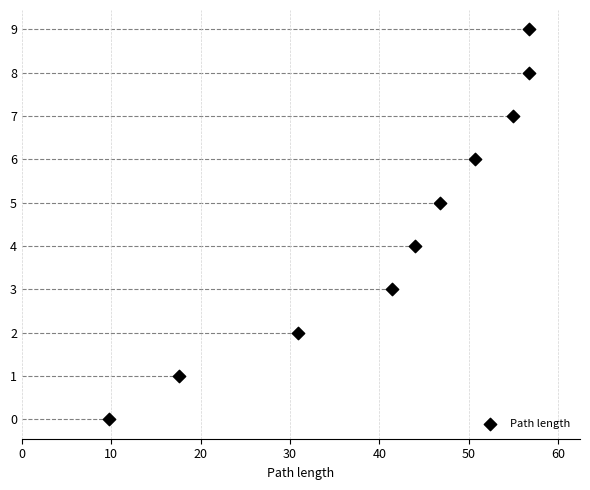

What is the range of Y values (max minus min)?

9